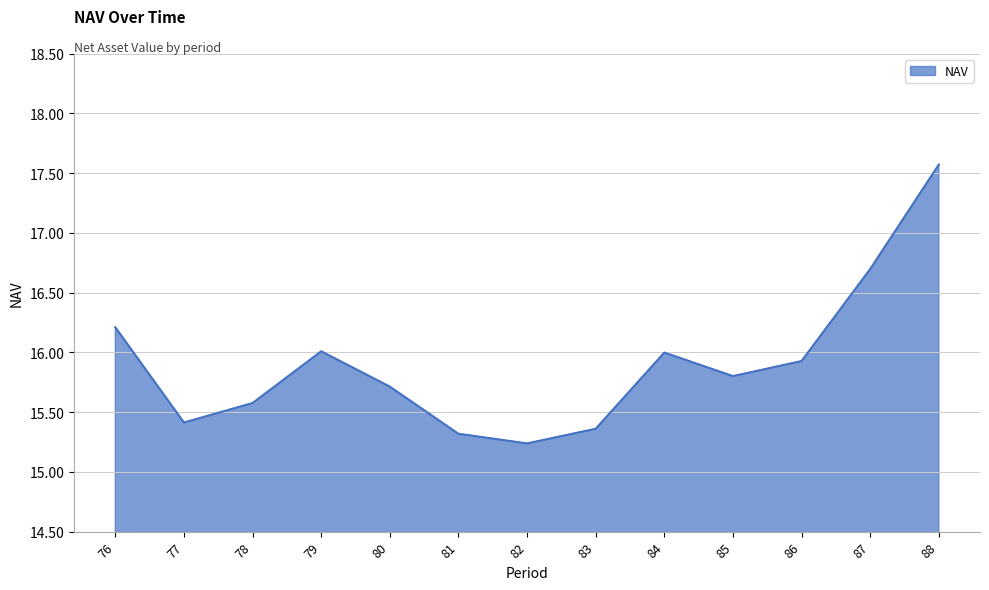

What is the smallest value displayed?

15.2